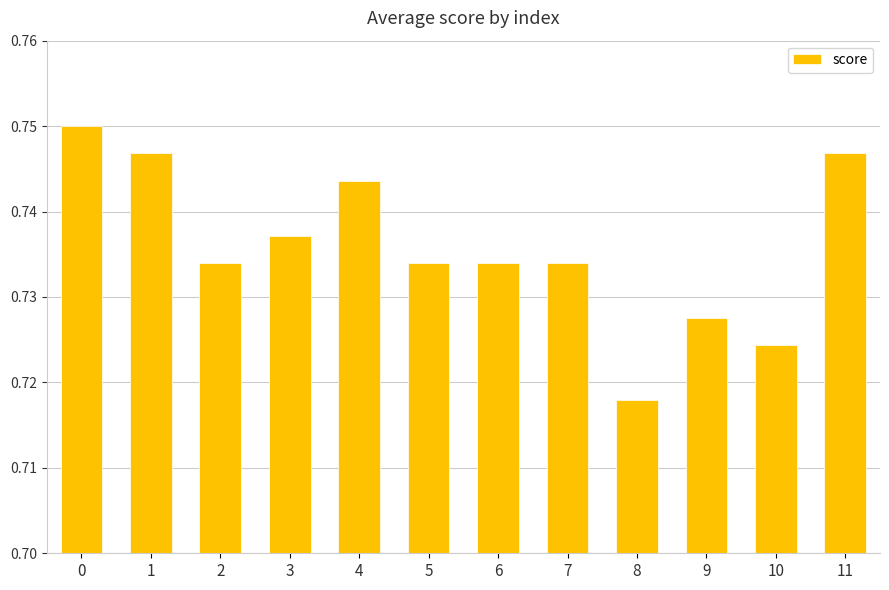

Does the chart contain any negative values?

No